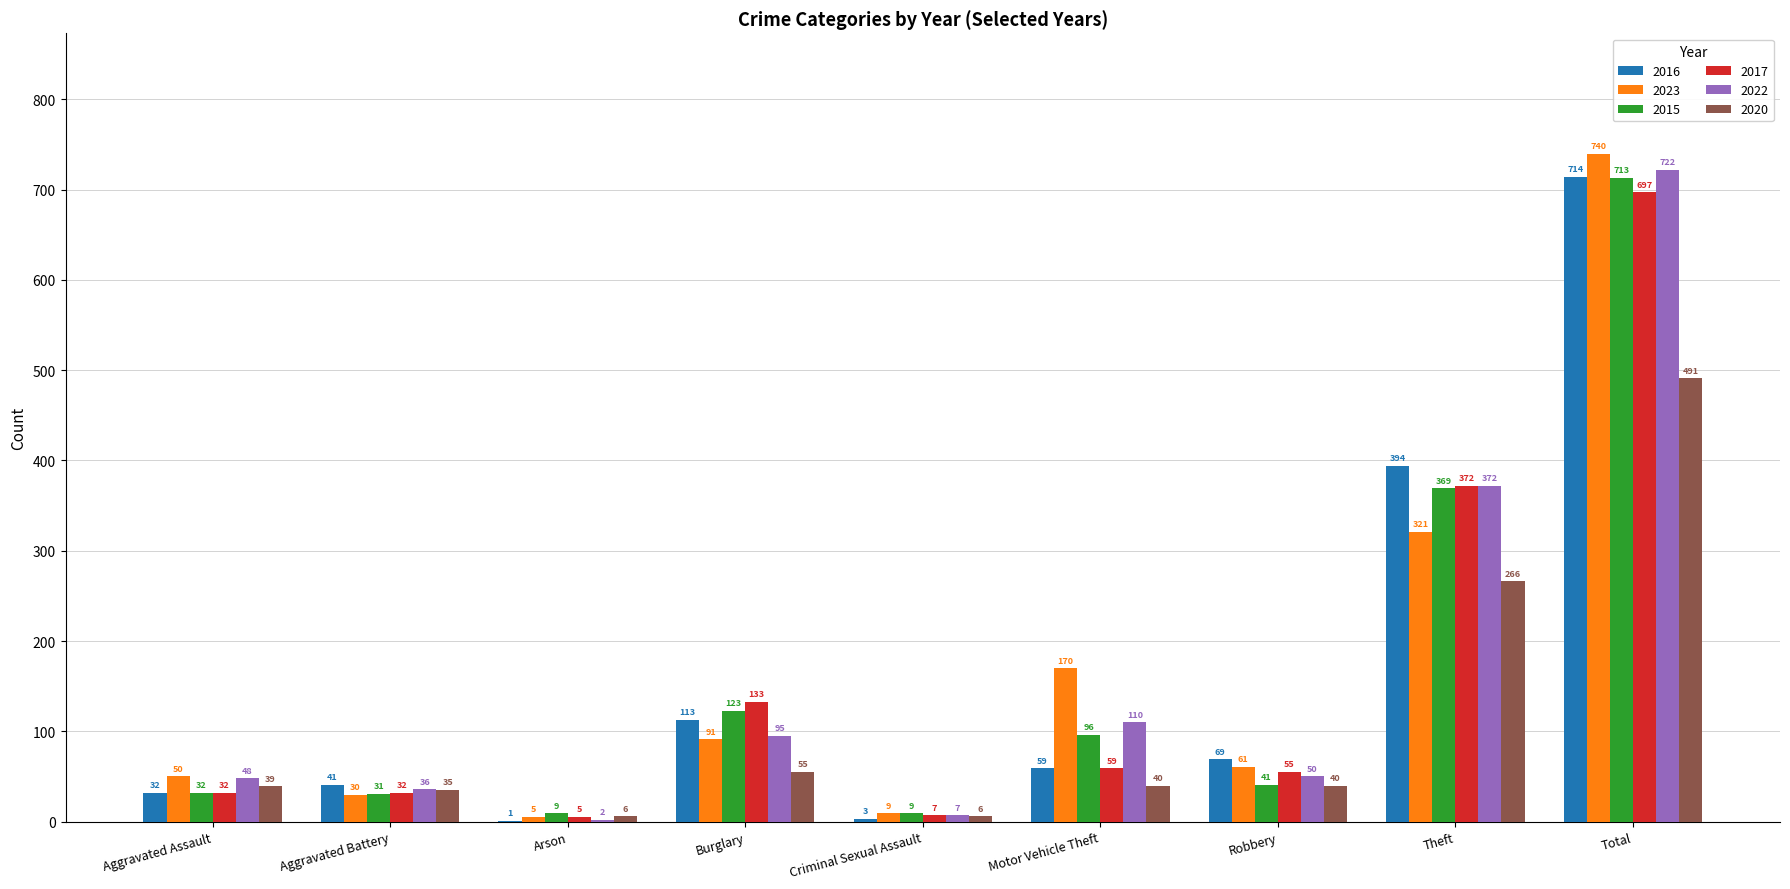

Are the bars grouped side by side (vs. stacked)?

Yes